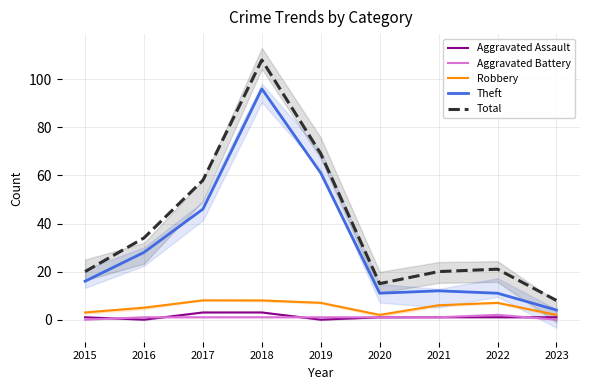

At which label is Aggravated Battery closest to 1?

2016